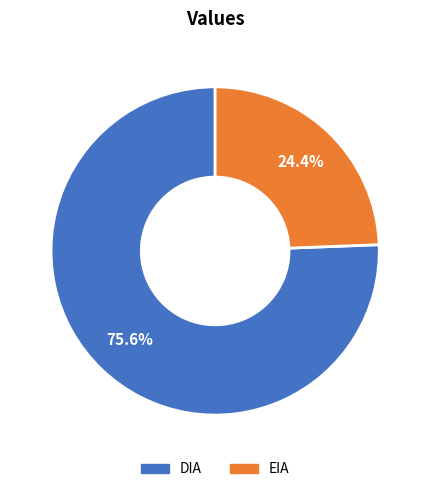

What percentage is the DIA slice, to the nearest percent?

76%